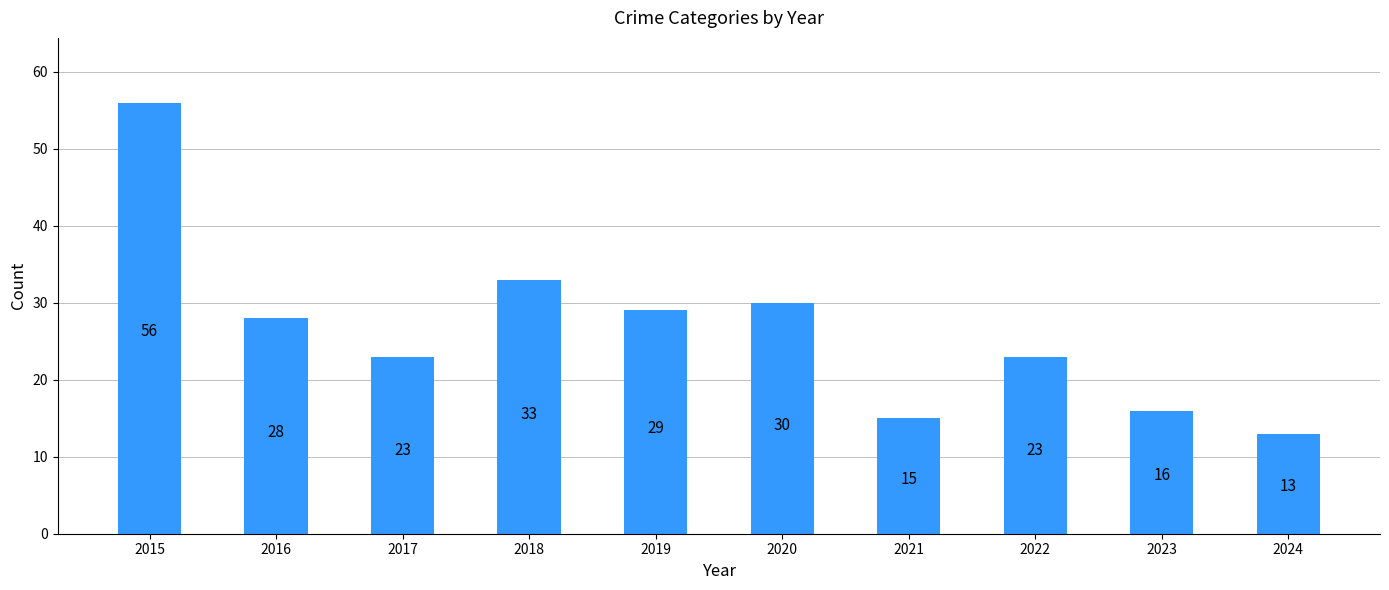

What is the greatest value displayed?

56